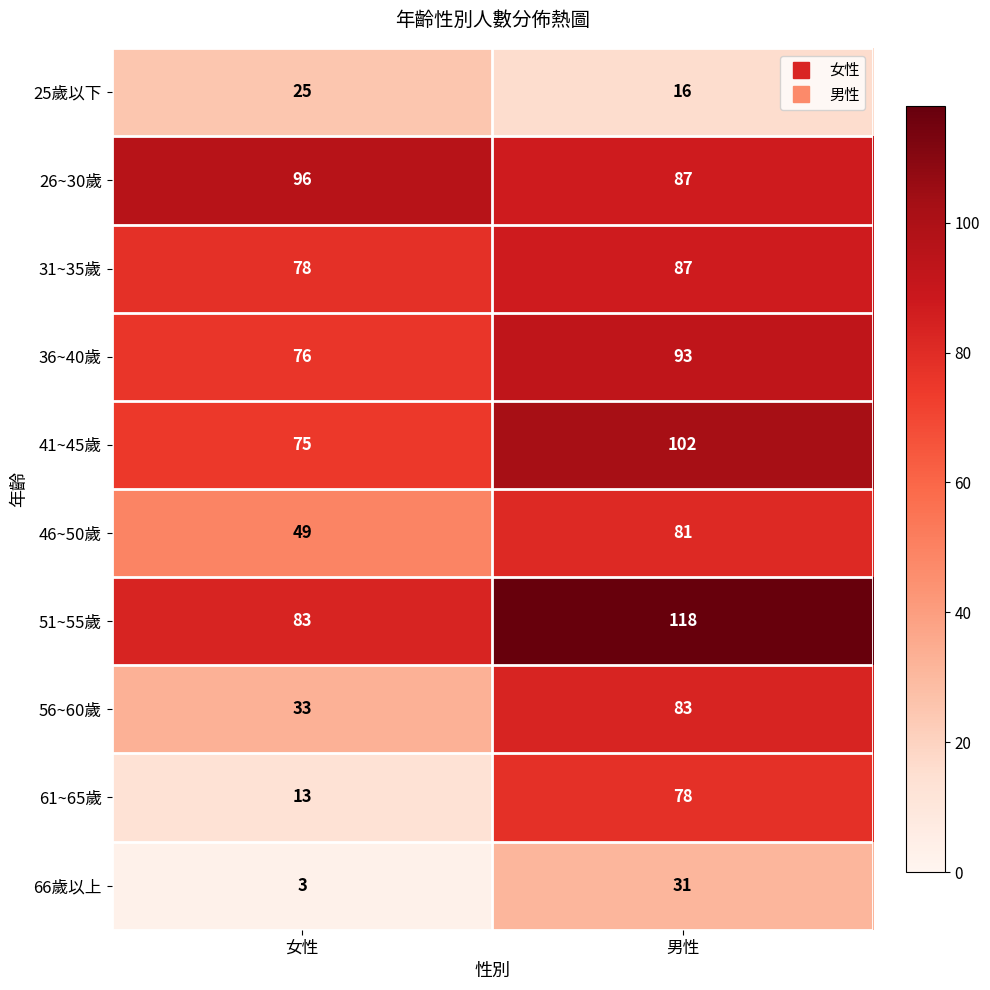

The 61~65歲 series shows 78 at 男性. True or false?

True